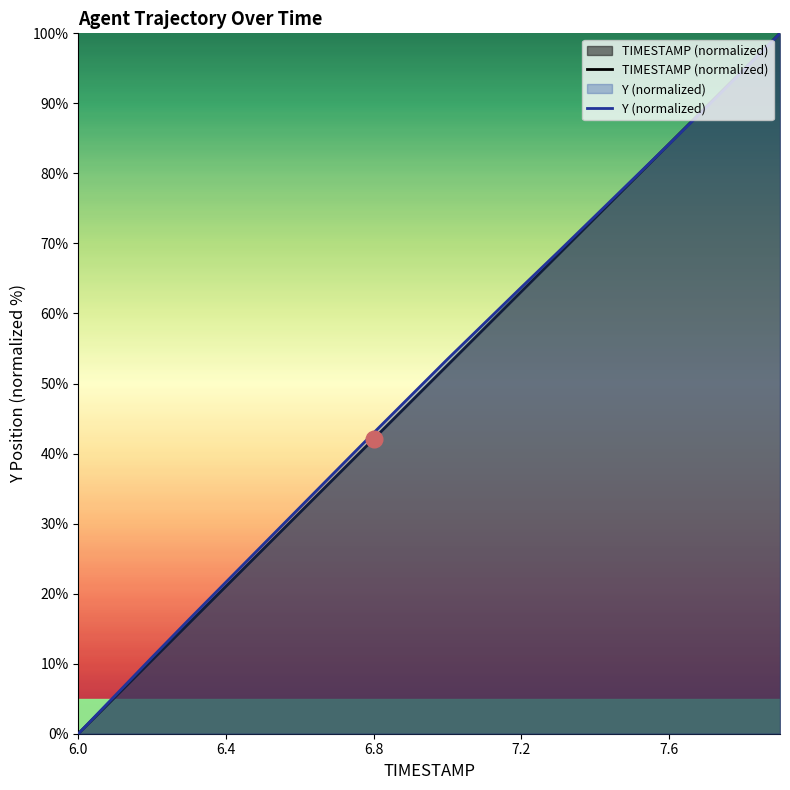

What is the label of the 13th point from the right?

6.7